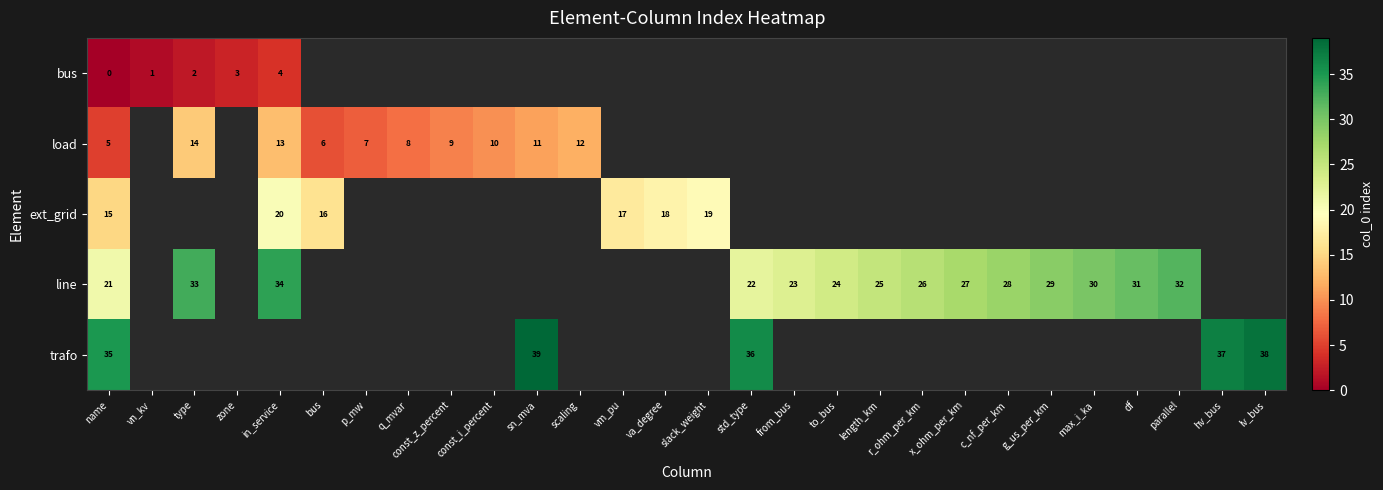

Between hv_bus and lv_bus, which is larger?

lv_bus